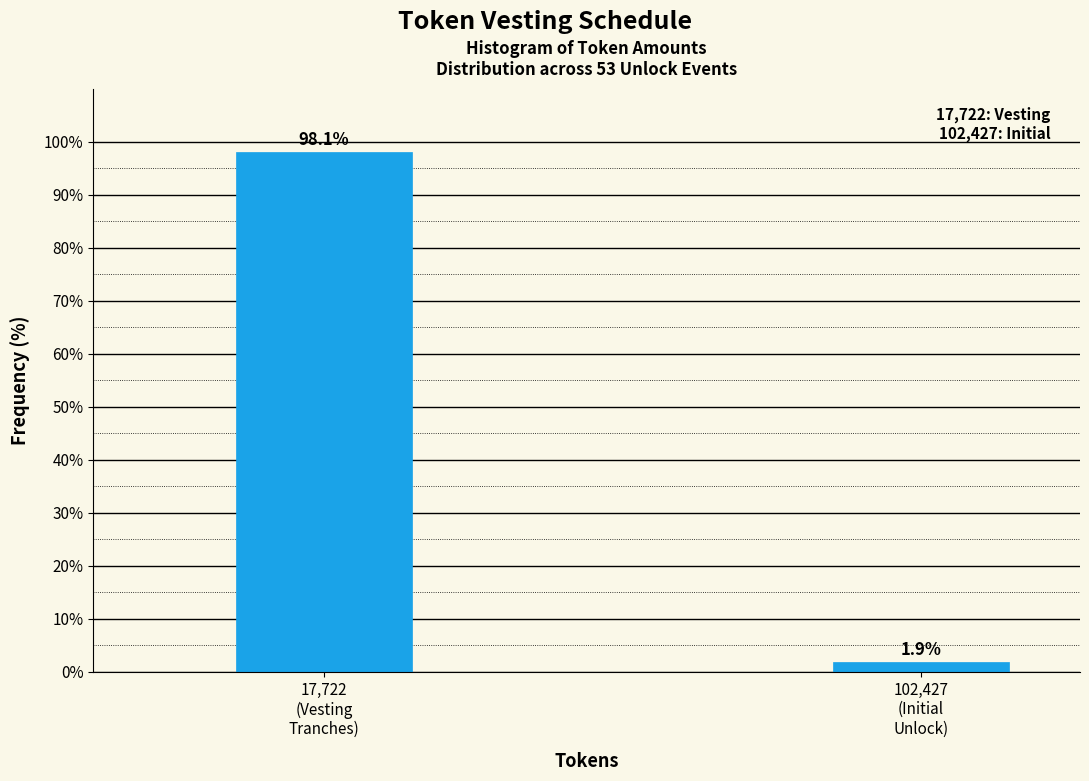

Reading right to left, transcribe all the data shown in this chart.

1.9	98.1